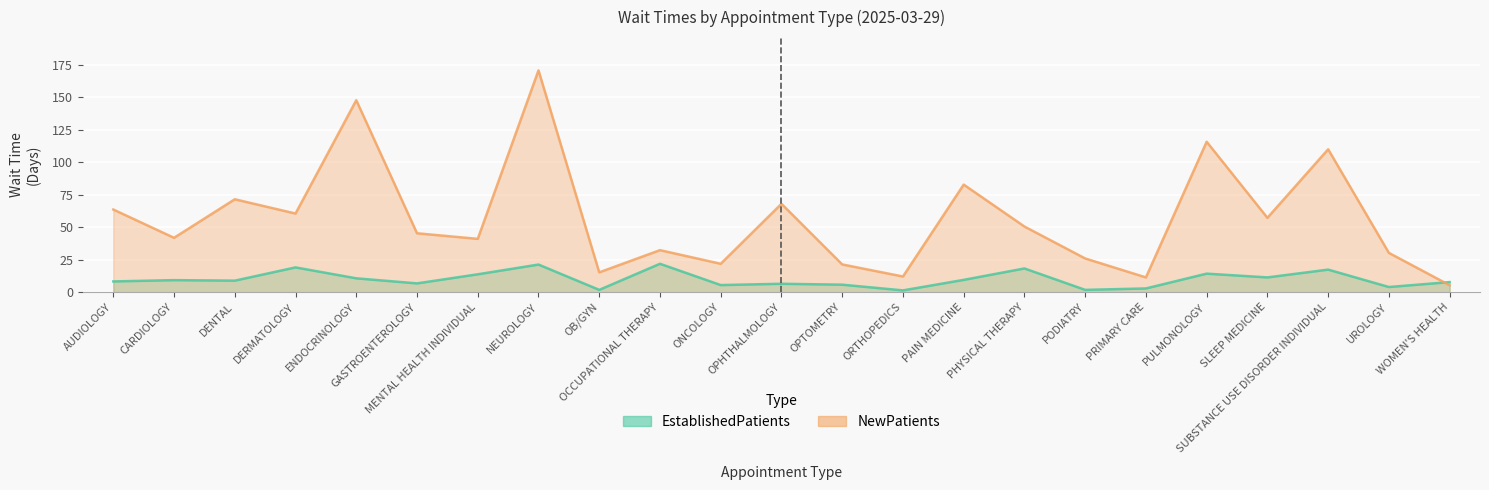

Is it true that EstablishedPatients equals 31.2 at OCCUPATIONAL THERAPY?

False